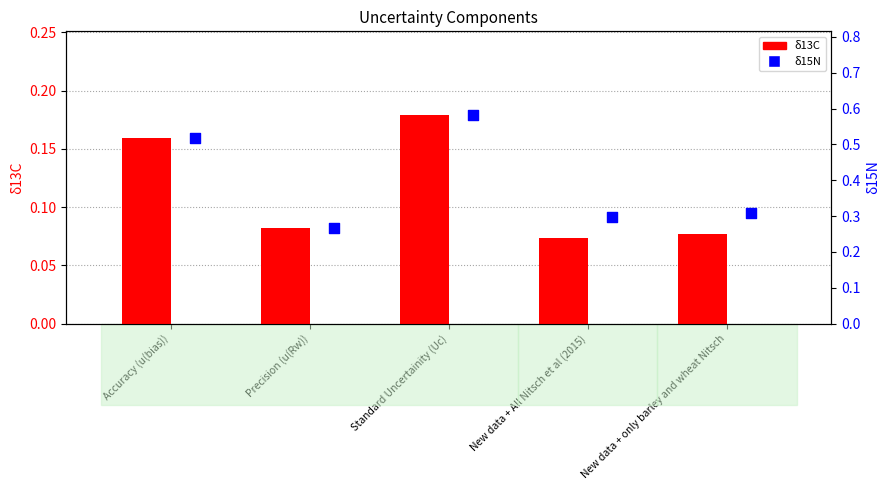

Which series contains the lowest Y value?

δ13C